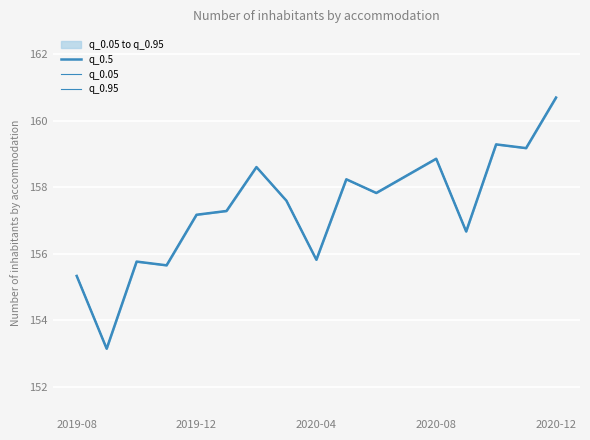

Rank the series by their maximum value, from lowest to highest.

q_0.5, q_0.05, q_0.95